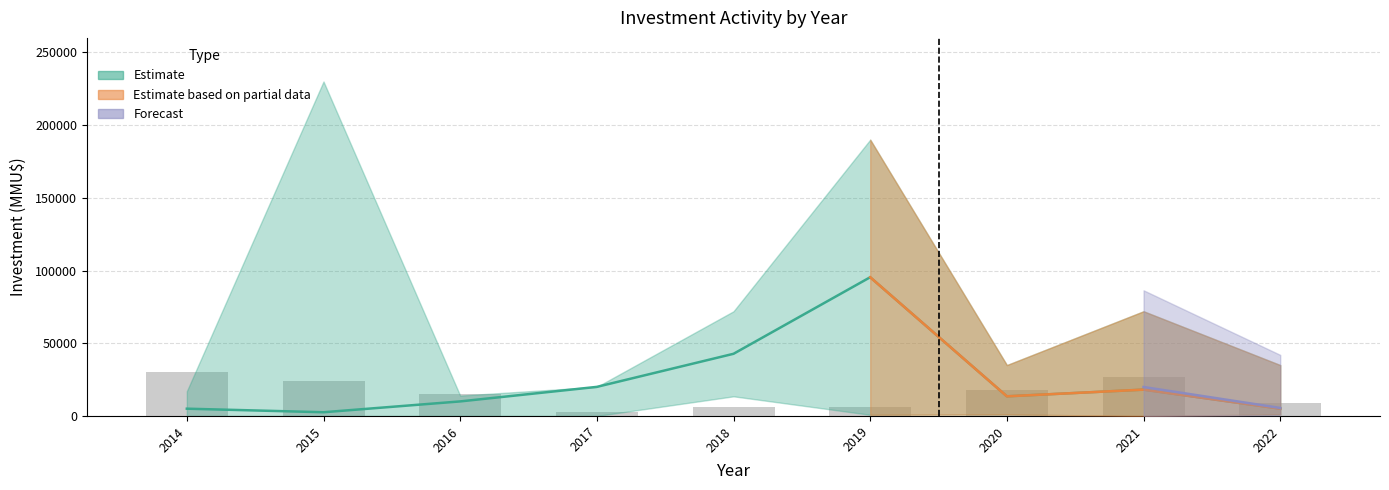

What is the lowest value of the Count series?

3000